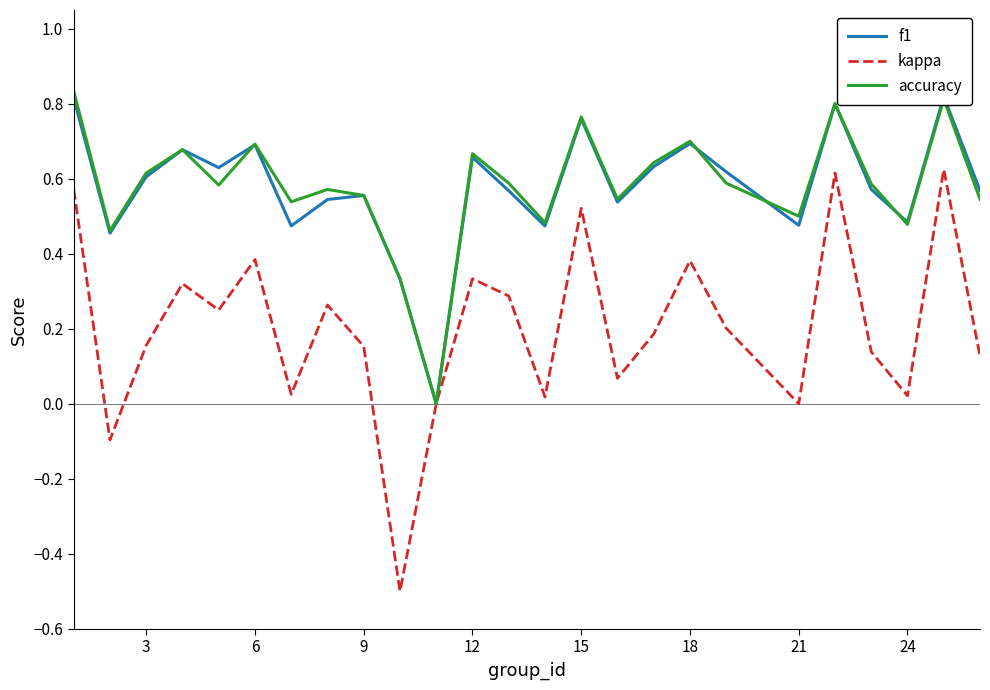

Is this an area chart (filled region under the line)?

No